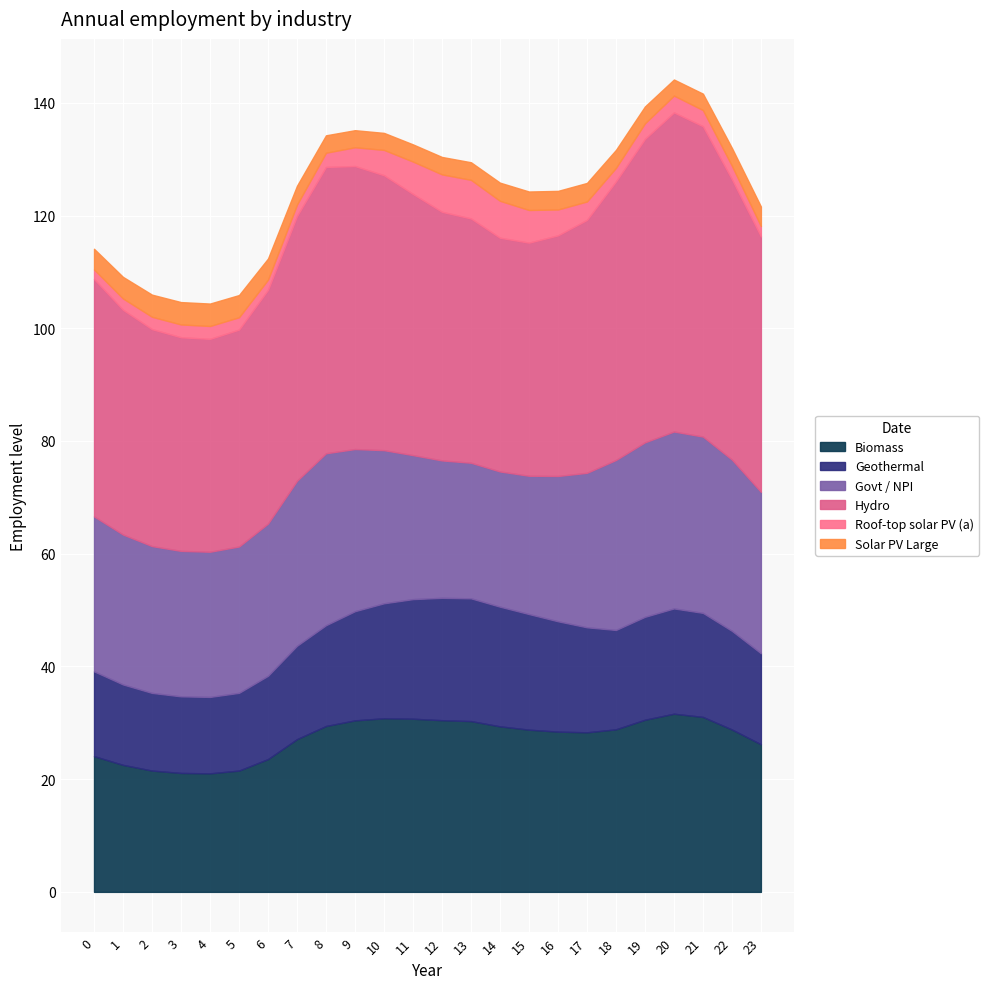

At which category is the sum across all series the highest?

20